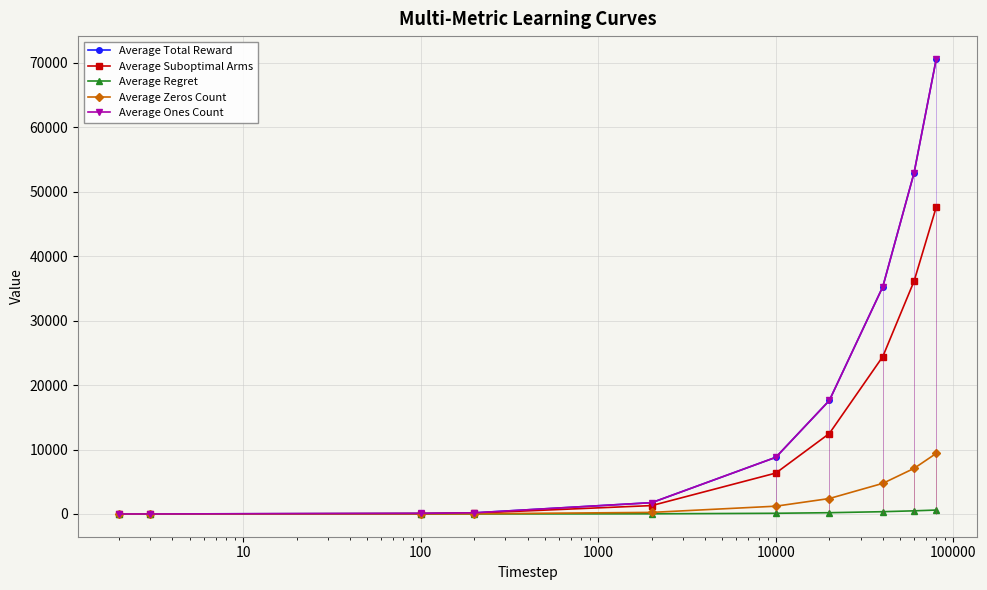

What is the spread (max minus min) of values at 100000?

17408.7